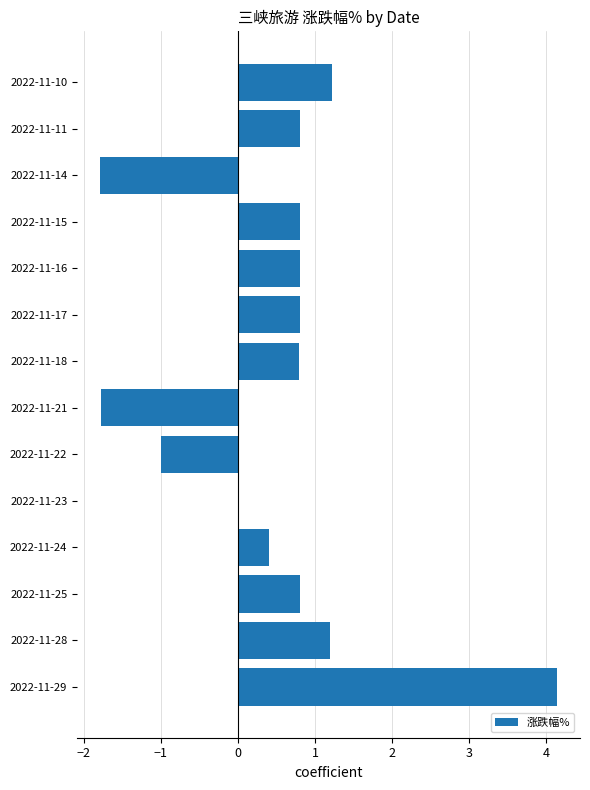

What is the greatest value displayed?

4.1